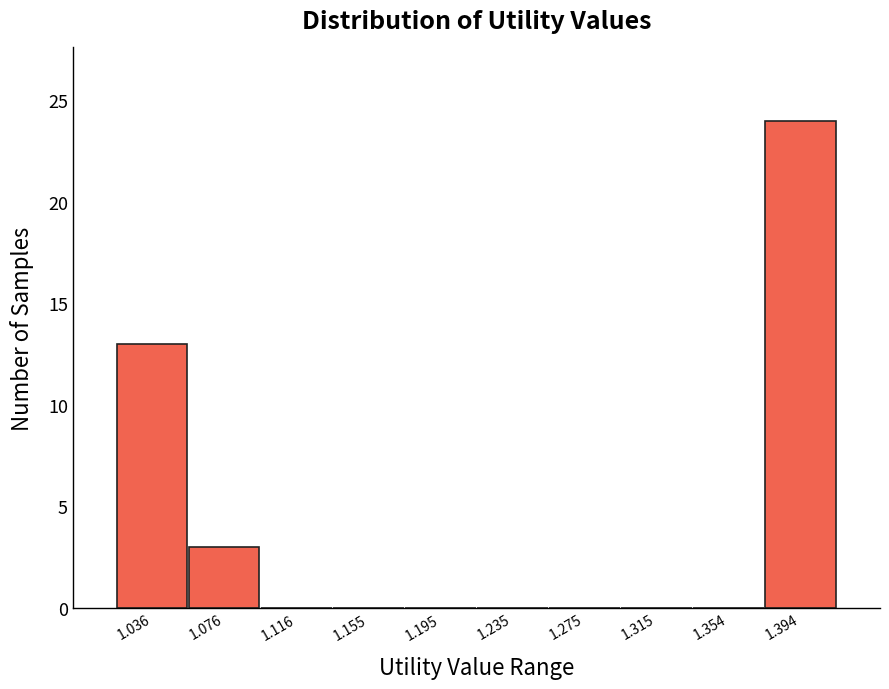

Over which range of the x-axis is the bar tallest?

1.375 to 1.415